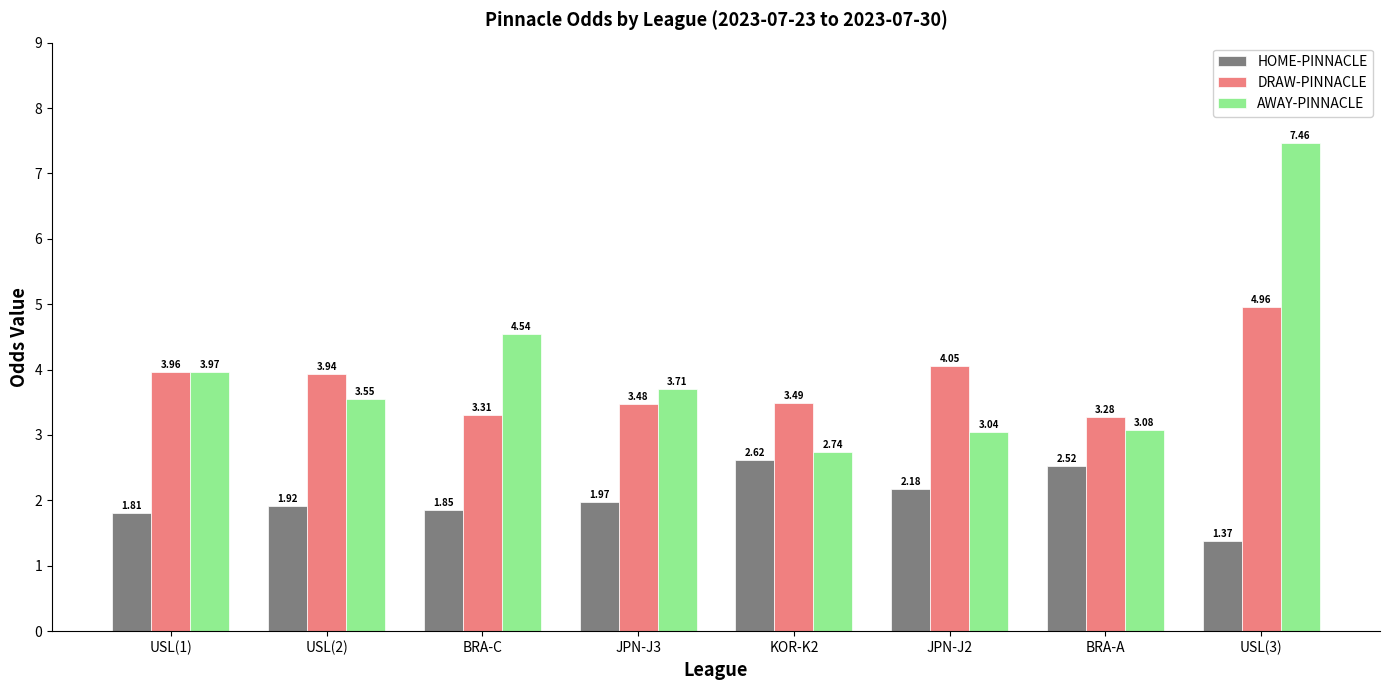

True or false: AWAY-PINNACLE has a value of 5.8 at USL(1).

False